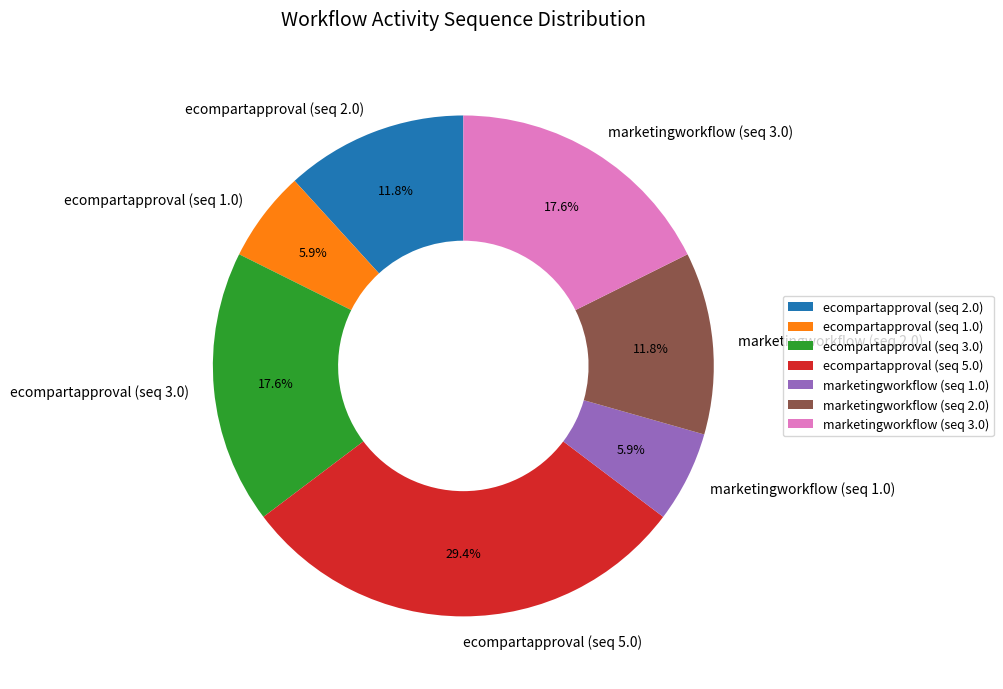

Which category has the biggest portion of the pie?

ecompartapproval (seq 5.0)